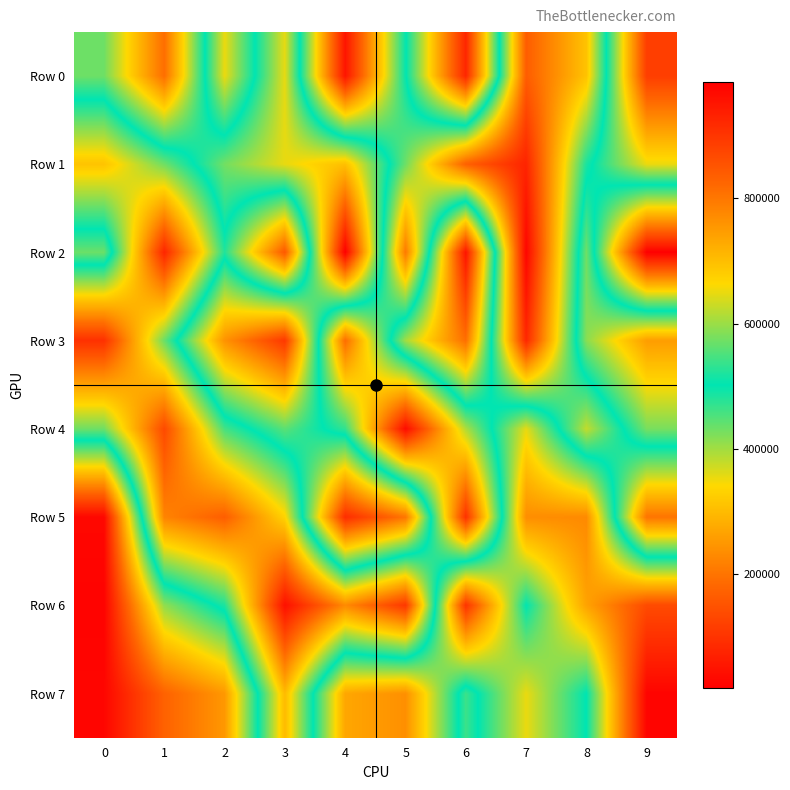

What is the difference between the second highest and second lowest values in the Row 7 series?

510093